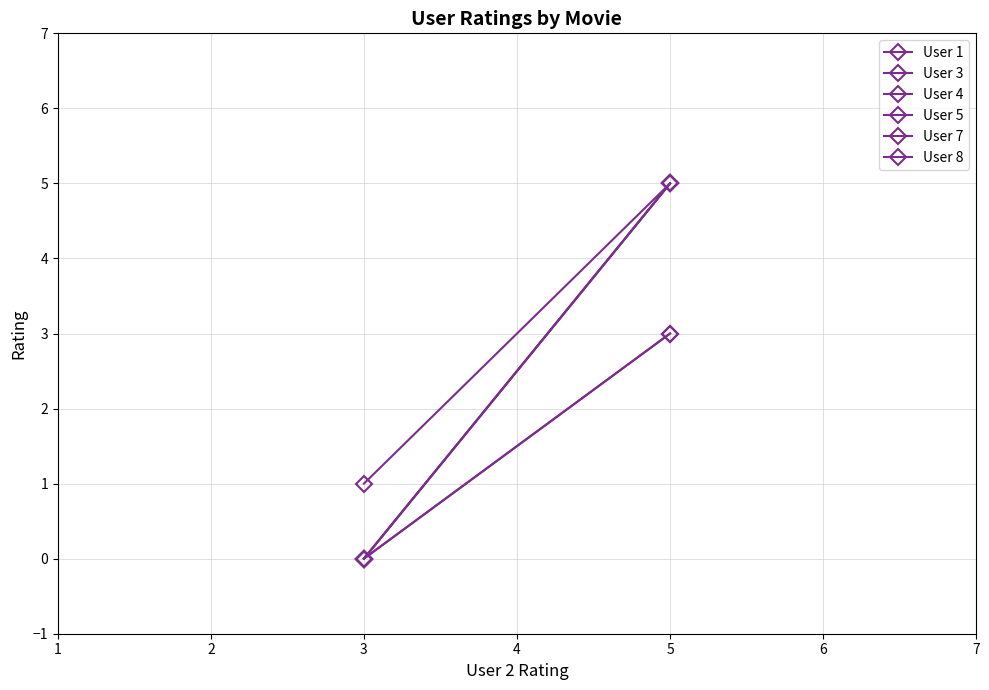

Which series has the largest total across all categories?

User 1